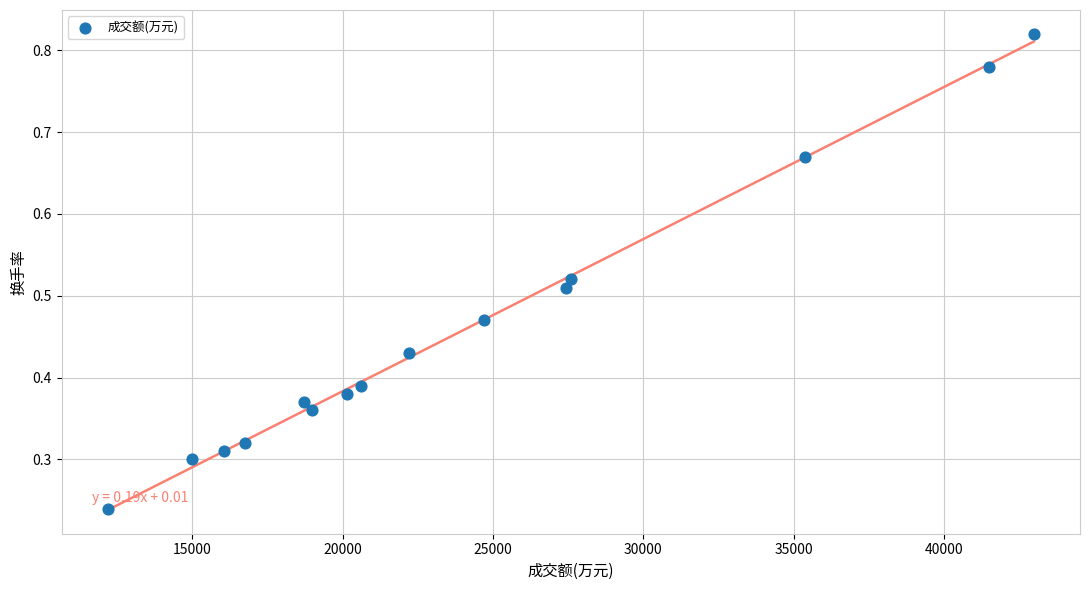

What is the range of Y values (max minus min)?

0.6